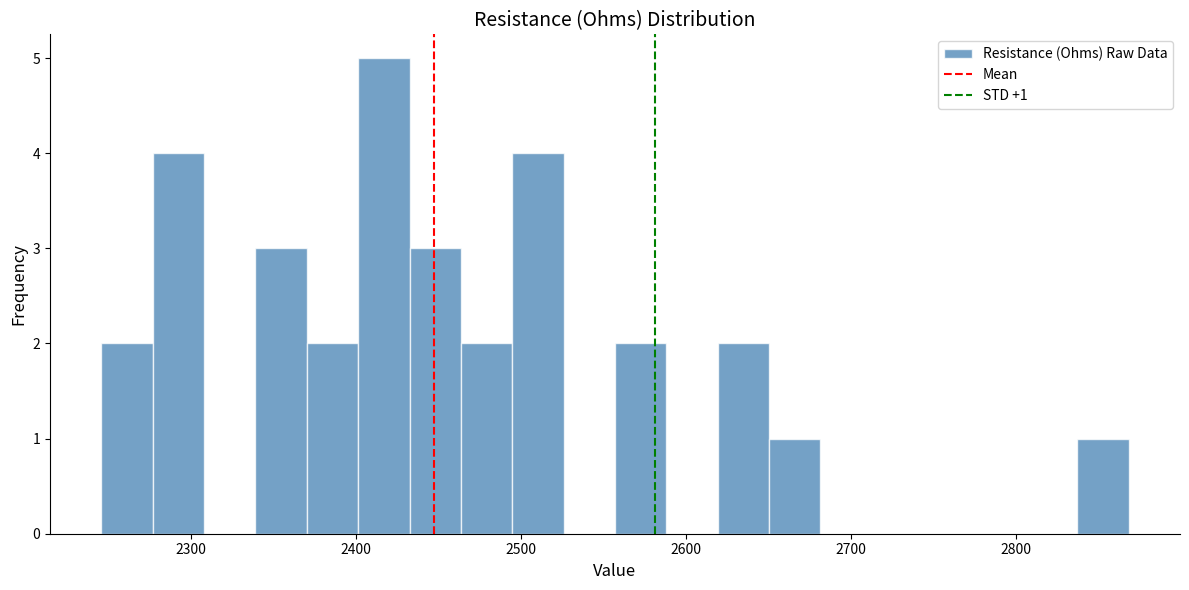

Around what value on the x-axis is the tallest bar? Give the approximate position of its centre, as read against the axis.

2420